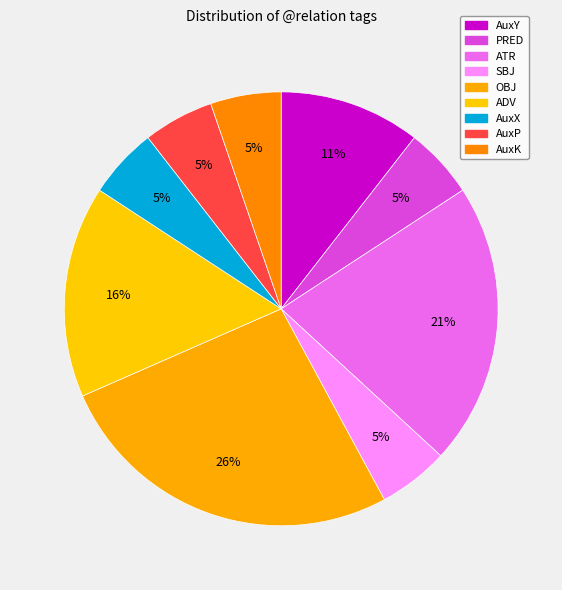

Between ADV and AuxY, which is larger?

ADV